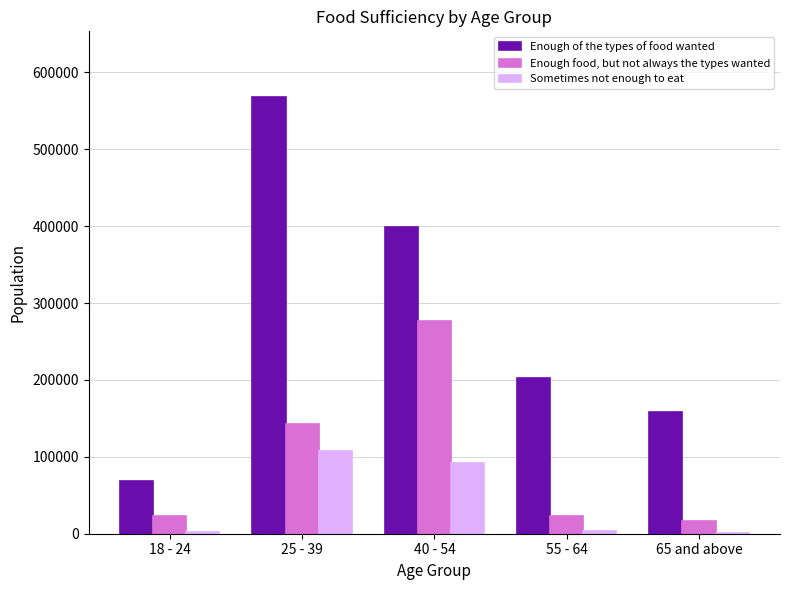

Which series has the largest total across all categories?

Enough of the types of food wanted